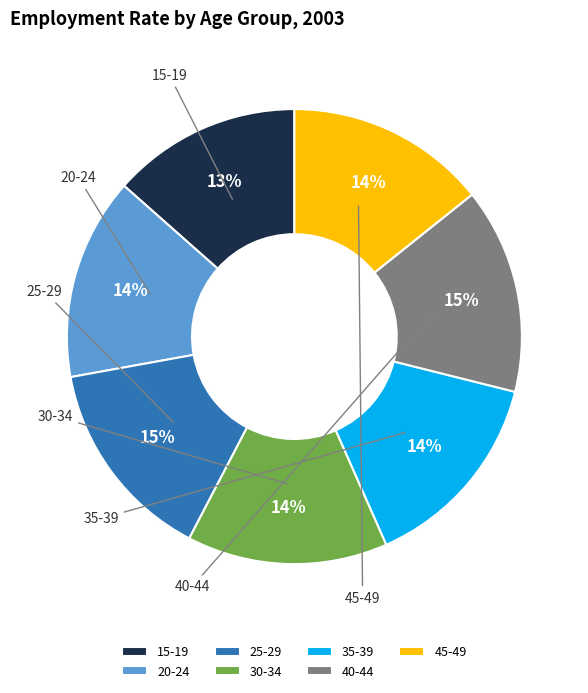

Is it true that 45-49 is 24% of the pie?

False